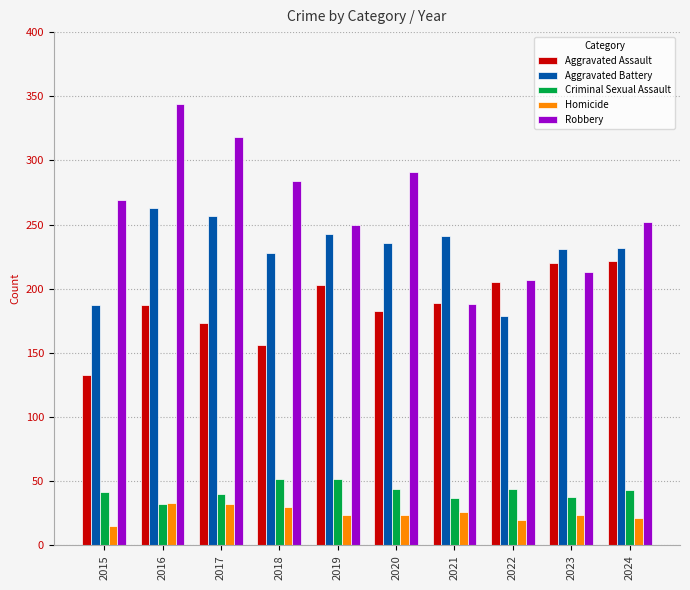

Which series has the widest spread of values?

Robbery